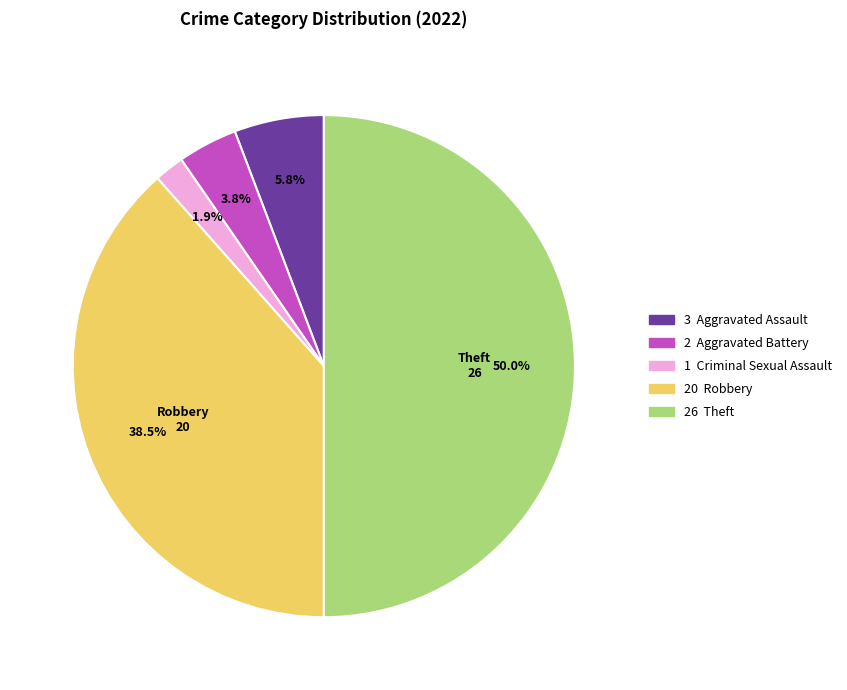

How many segments does this pie chart have?

5